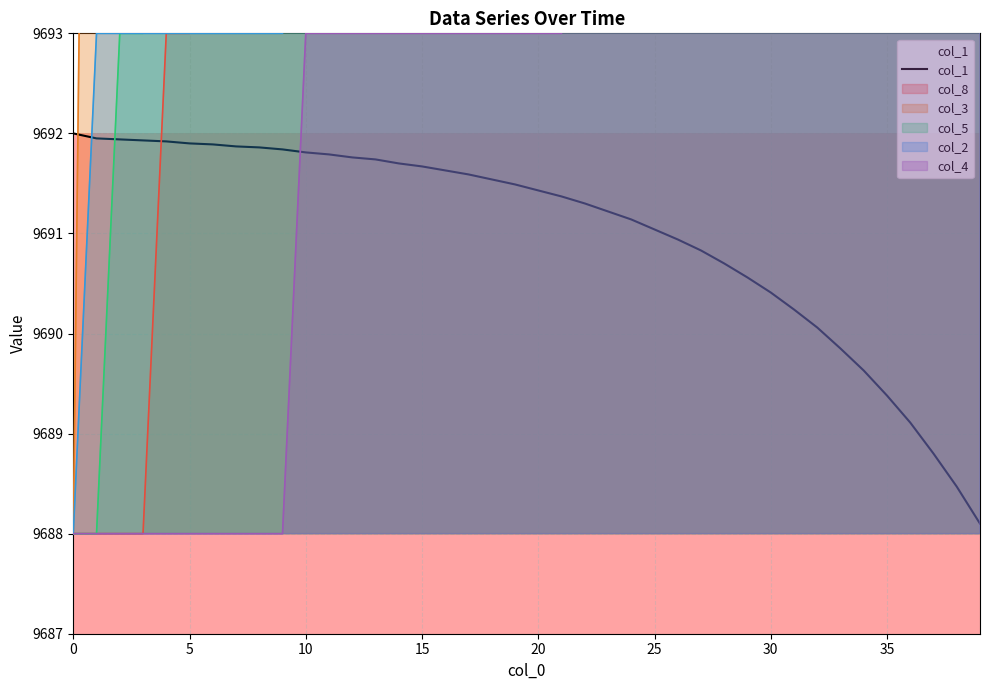

Does the chart display data point markers on the line(s)?

No